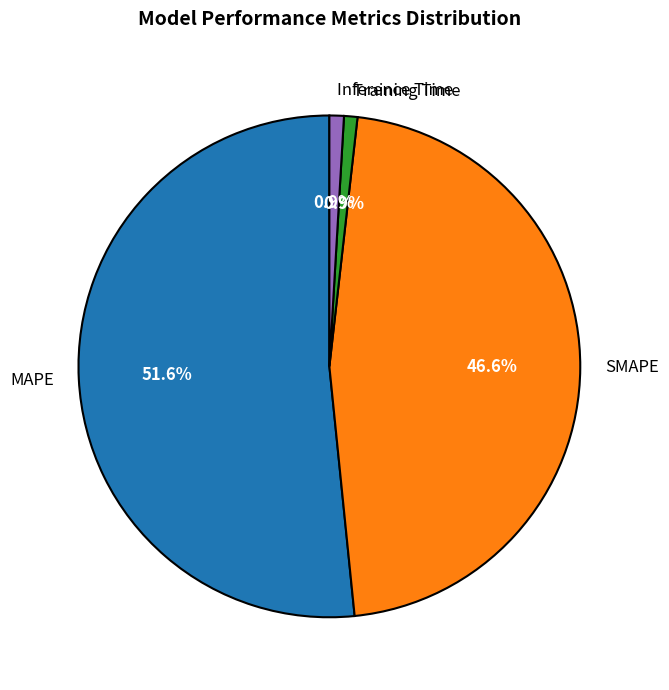

True or false: SMAPE accounts for 47% of the total.

True